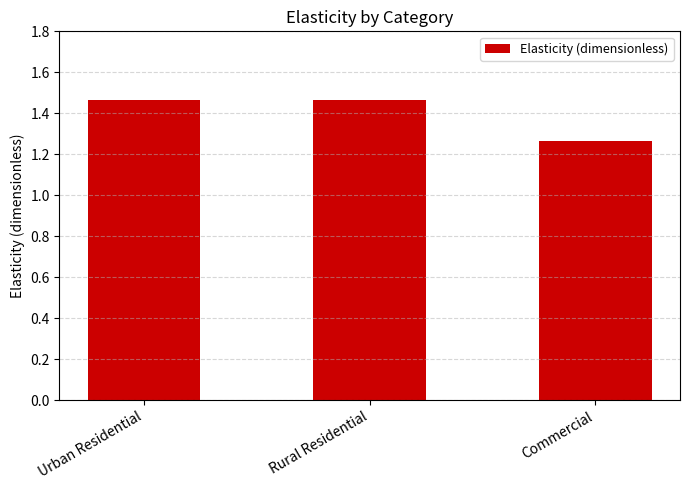

True or false: the data shows 1.0 at Rural Residential.

False